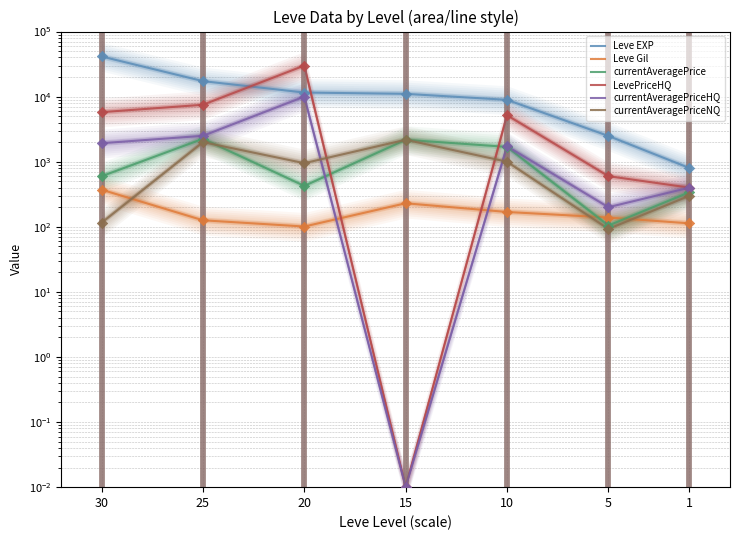

Which series has the largest total across all categories?

Leve EXP